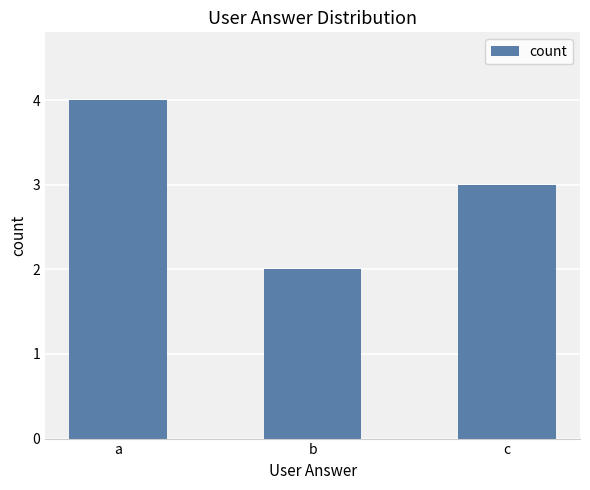

Count the number of categories in the chart.

3